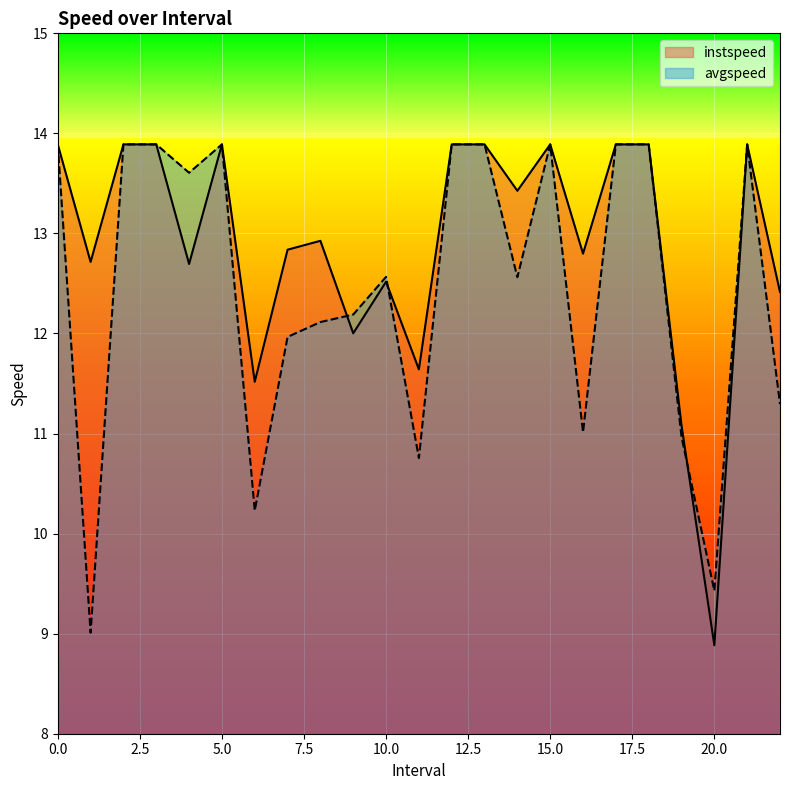

Is the value of instspeed at 17 greater than the value of avgspeed at 2?

No